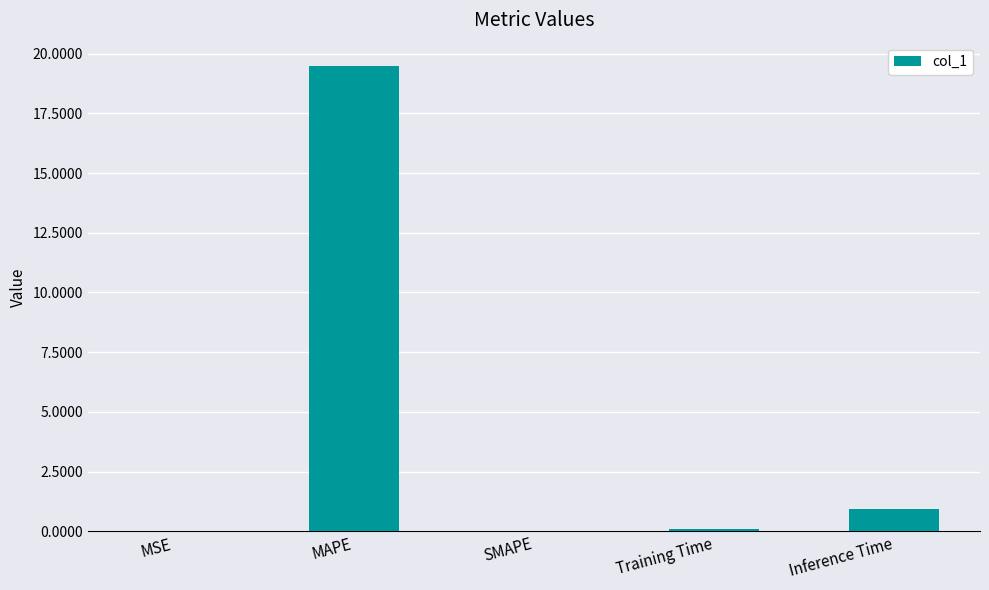

What is the approximate value at MAPE?

19.5